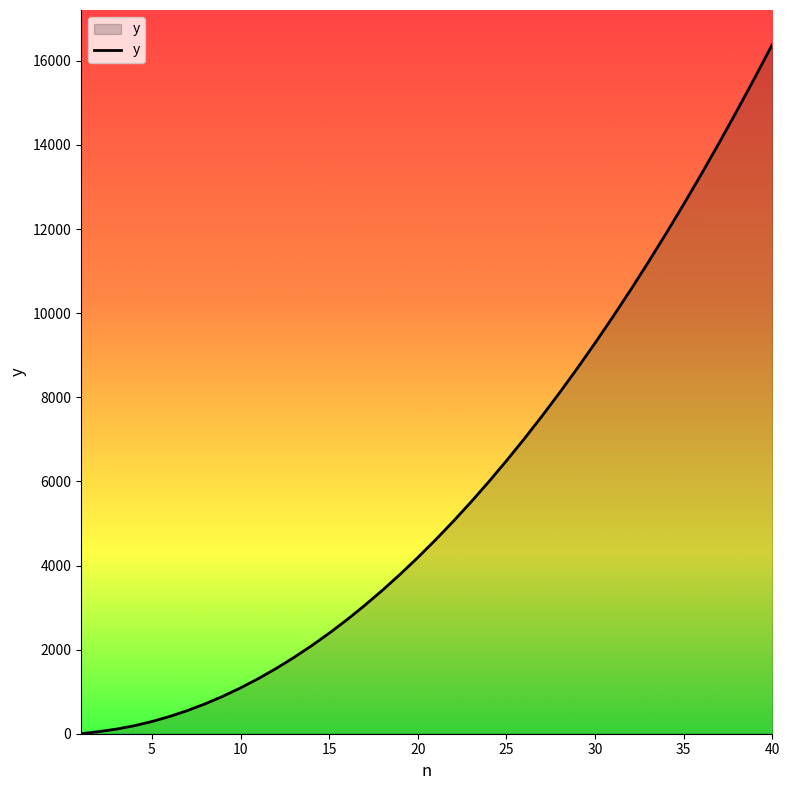

Is this an area chart (filled region under the line)?

Yes